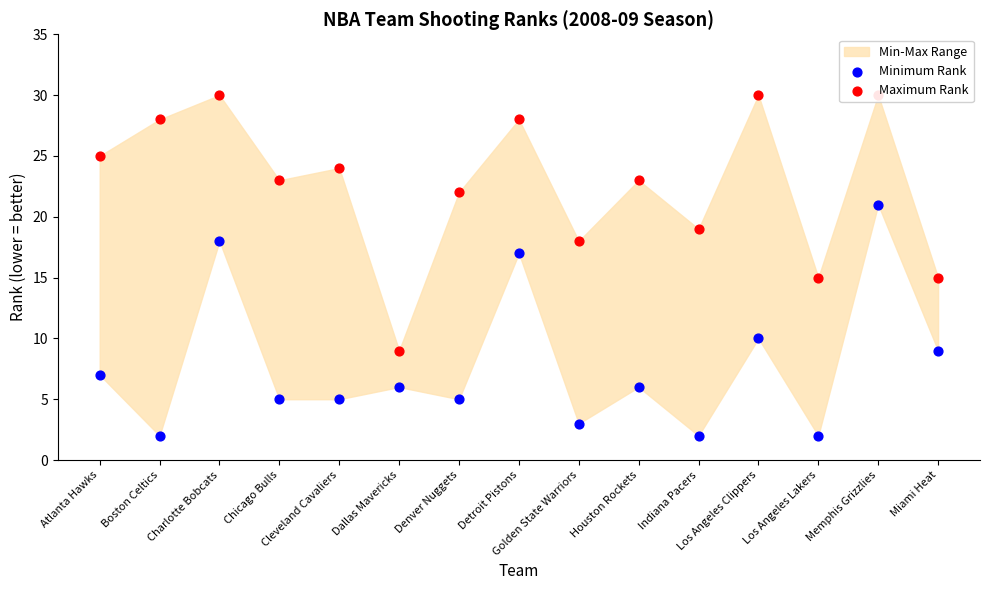

Is the value of Minimum Rank at Boston Celtics greater than the value of Maximum Rank at Dallas Mavericks?

No